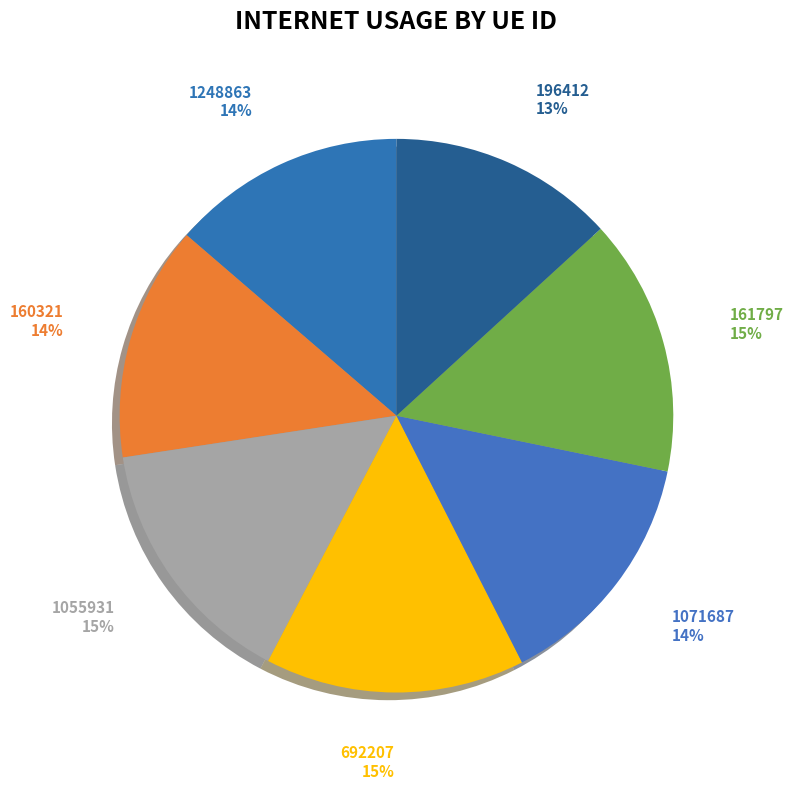

Is 160321 the majority of the pie?

No